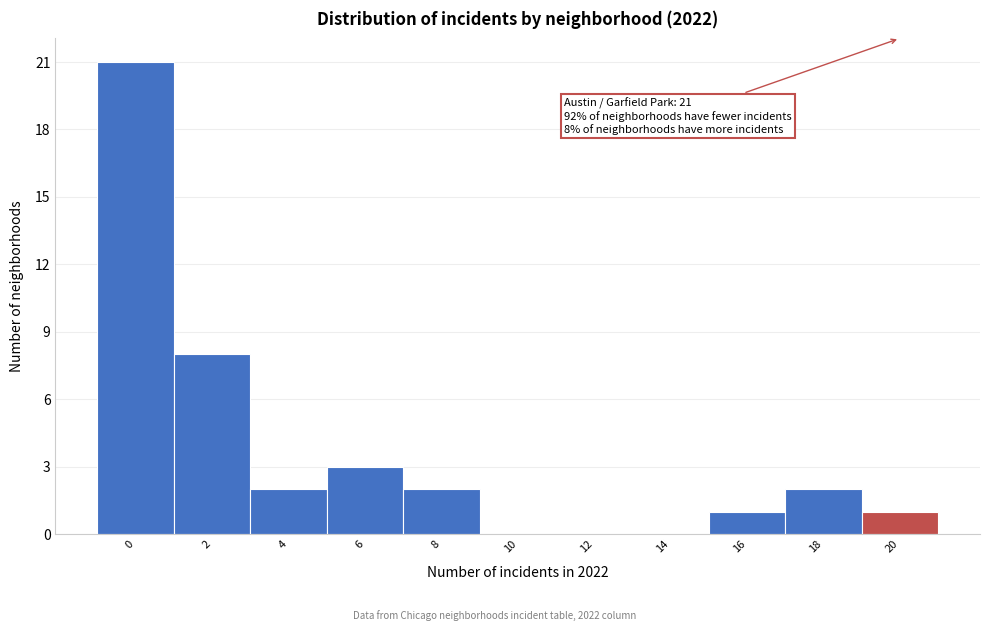

Reading left to right, transcribe all the data shown in this chart.

0=21	2=8	4=2	6=3	8=2	10=0	12=0	14=0	16=1	18=2	20=1